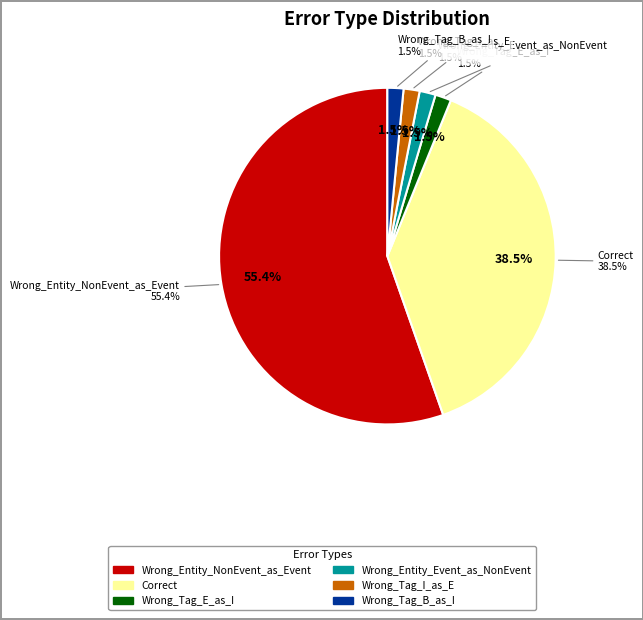

What is the change in value from Wrong_Entity_NonEvent_as_Event to Correct?

-11